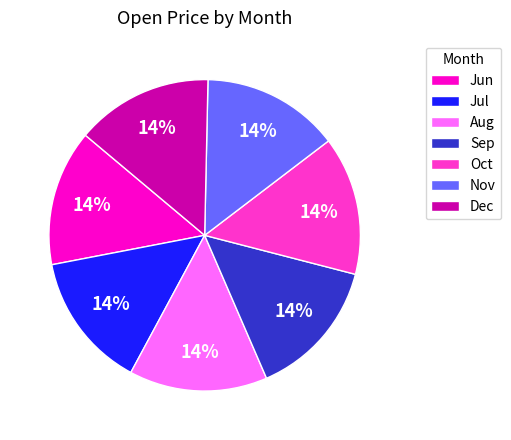

What is the ratio of the value at Aug to the value at Oct?

1.0